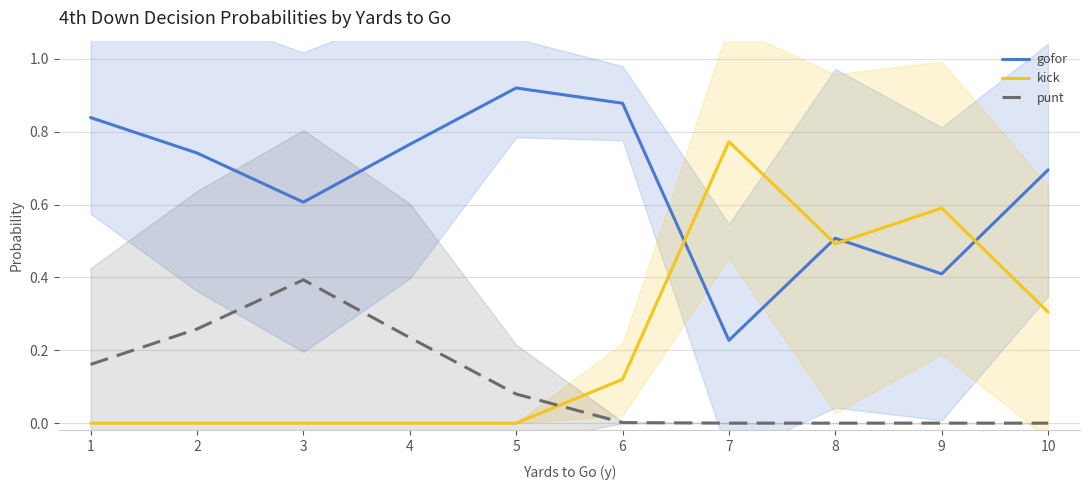

How many lines are shown in the chart?

3